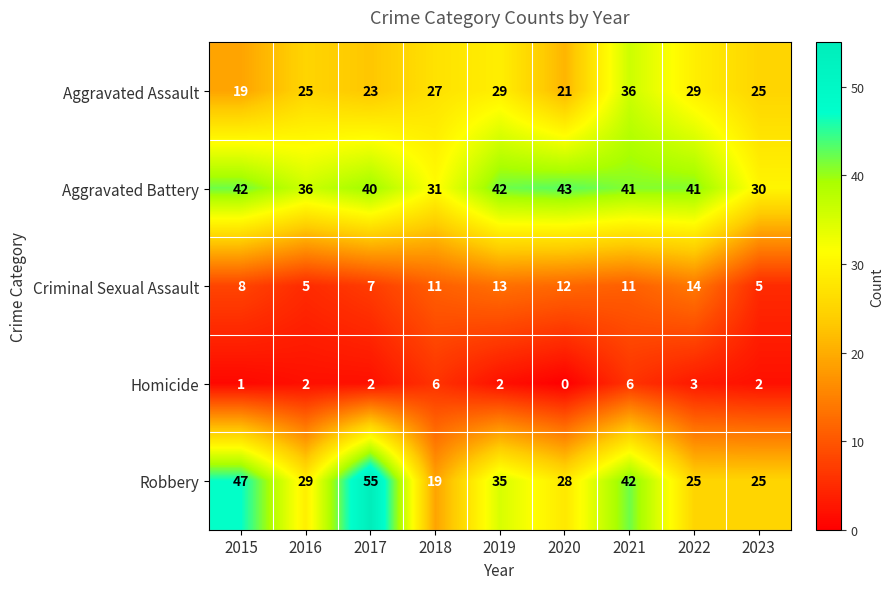

At 2017, list the series in order from smallest to largest.

Homicide, Criminal Sexual Assault, Aggravated Assault, Aggravated Battery, Robbery